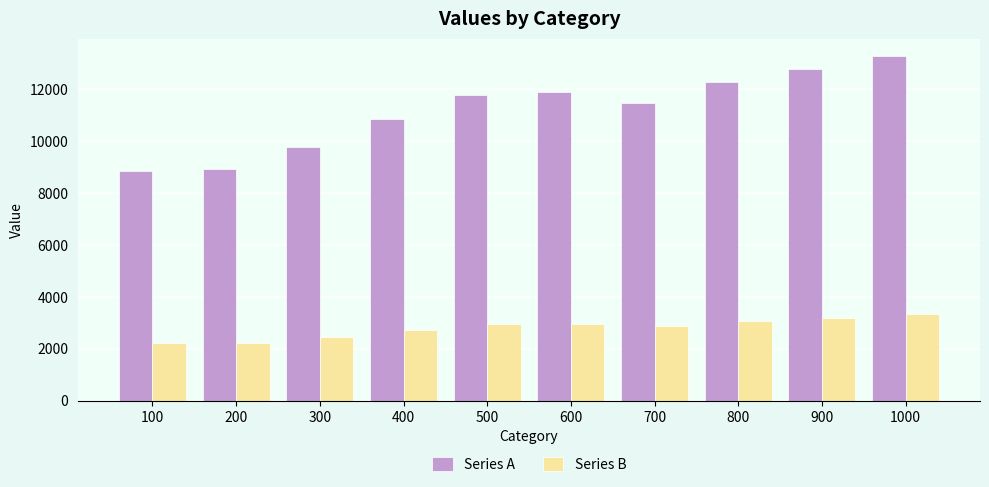

True or false: Series A has a value of 4821.9 at 800.

False